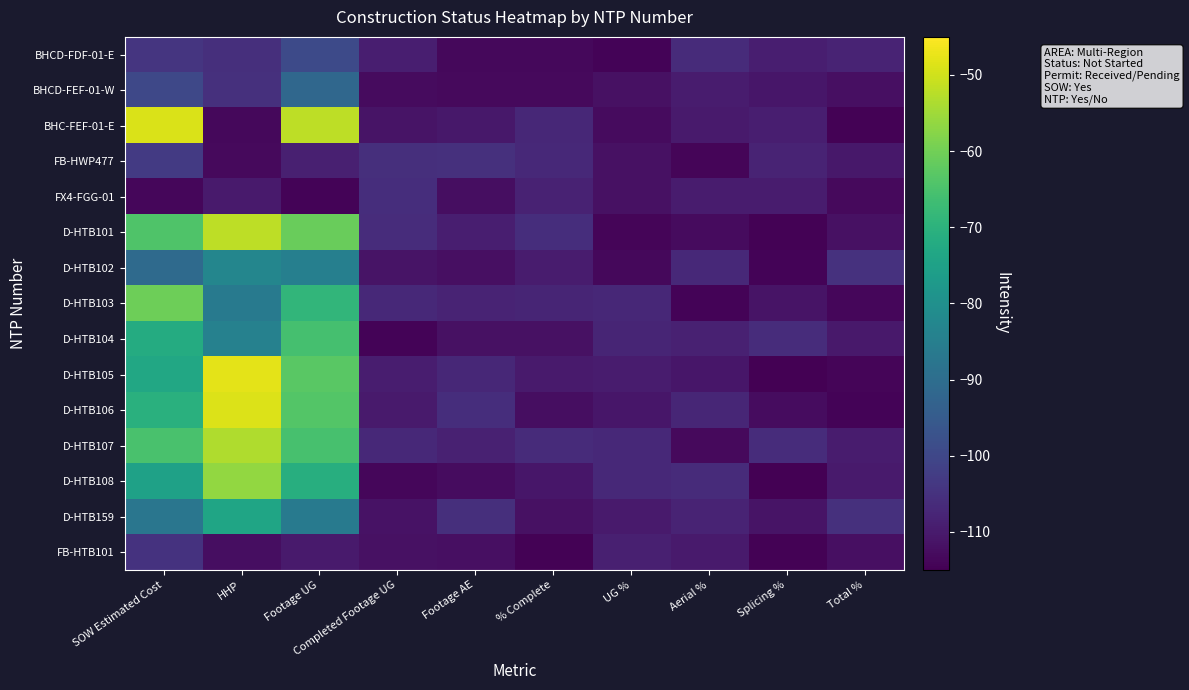

How many distinct data groups are displayed?

15